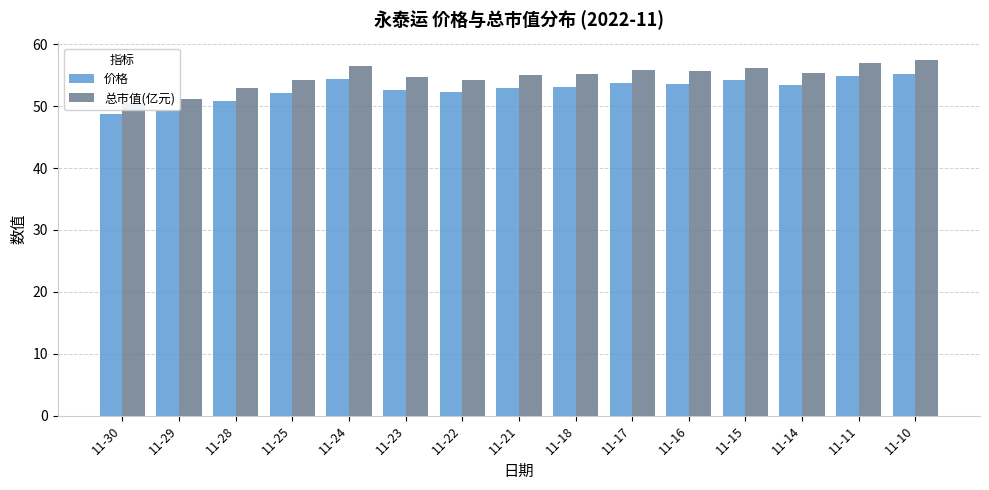

True or false: 总市值(亿元) has a value of 95.1 at 11-18.

False